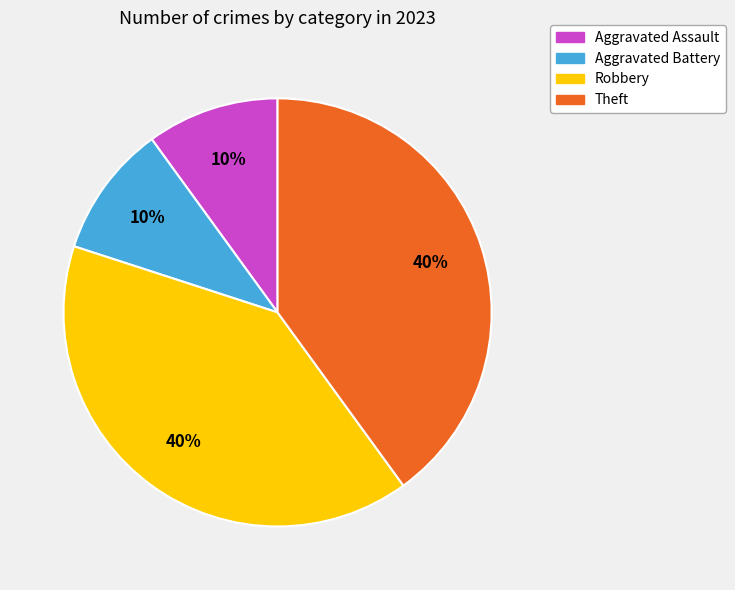

To the nearest percent, what is the difference between the largest and smallest slice percentages?

30%